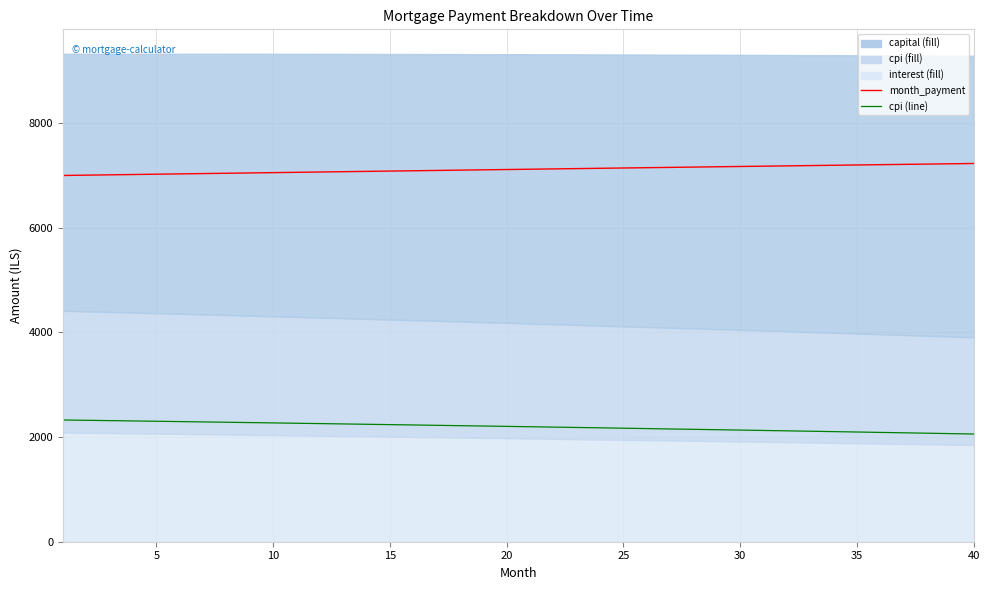

Is it true that month_payment equals 11125.4 at 17?

False